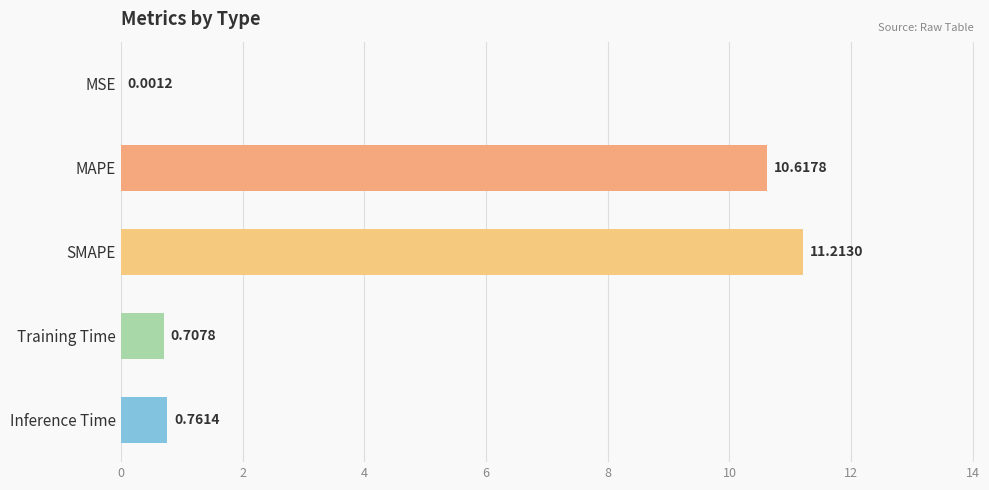

How many distinct data groups are displayed?

1